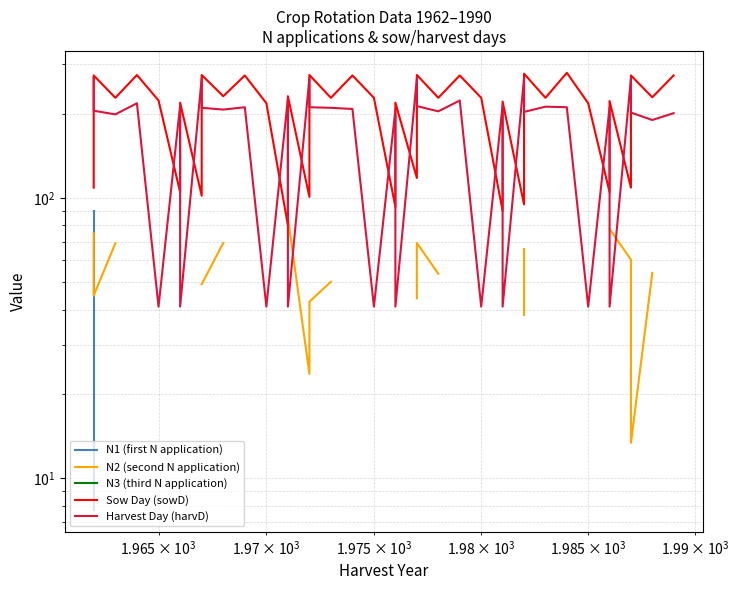

Does the chart have visible grid lines?

Yes